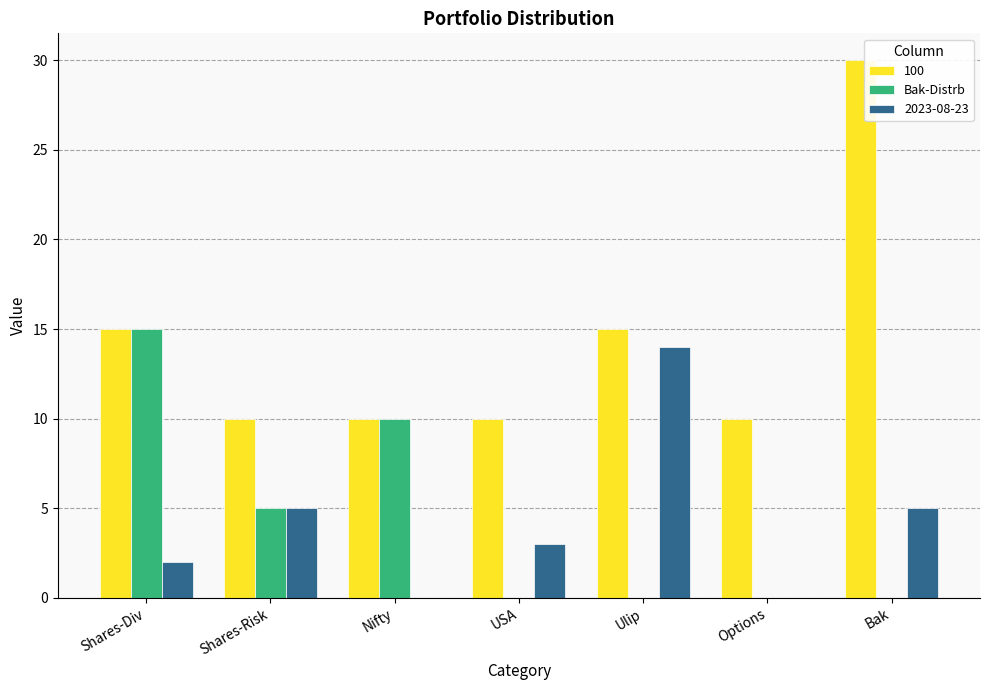

What is the sum of the Bak-Distrb values at Shares-Risk and Bak?

5